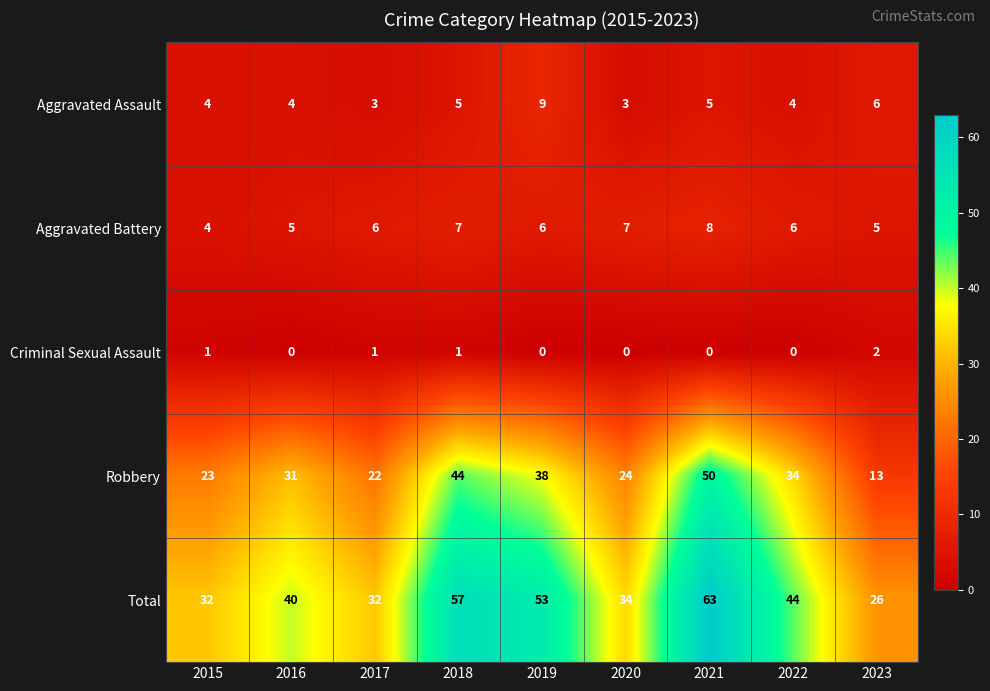

What is the sum of all Criminal Sexual Assault values?

5